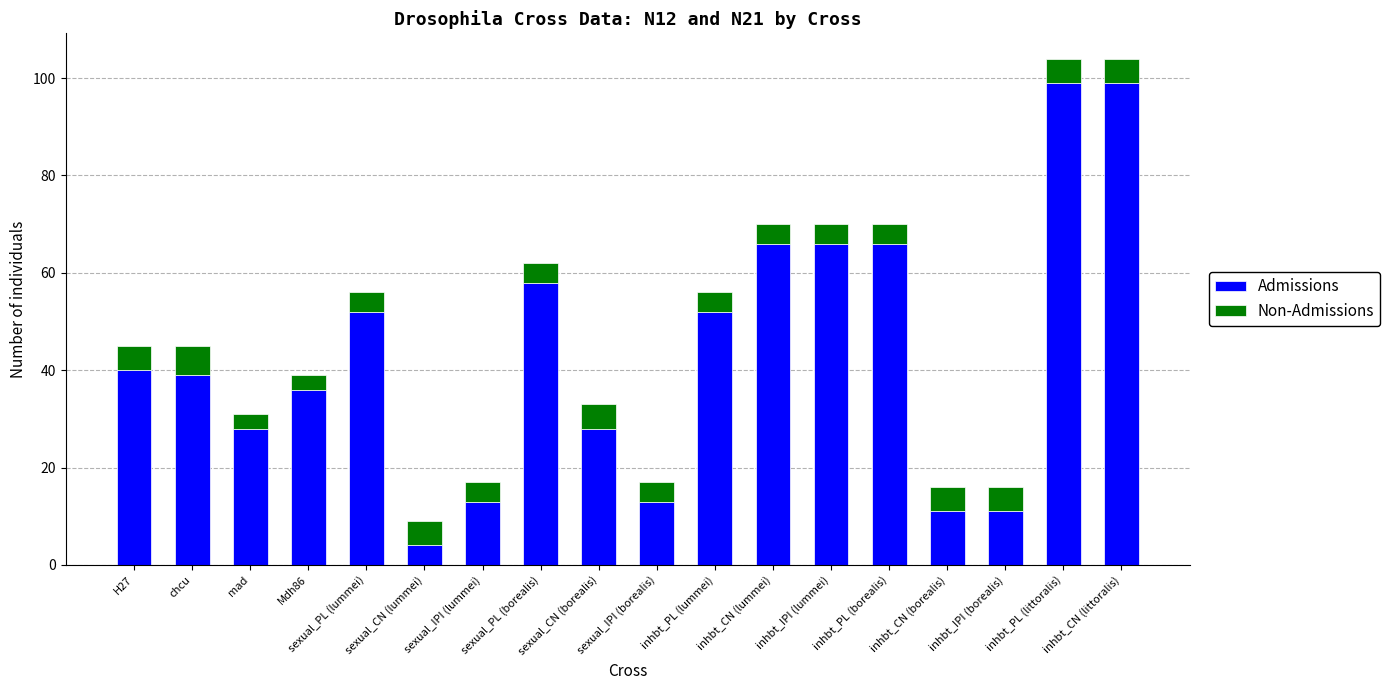

What is the sum of the Admissions values at inhbt_CN (borealis) and inhbt_PL (littoralis)?

110